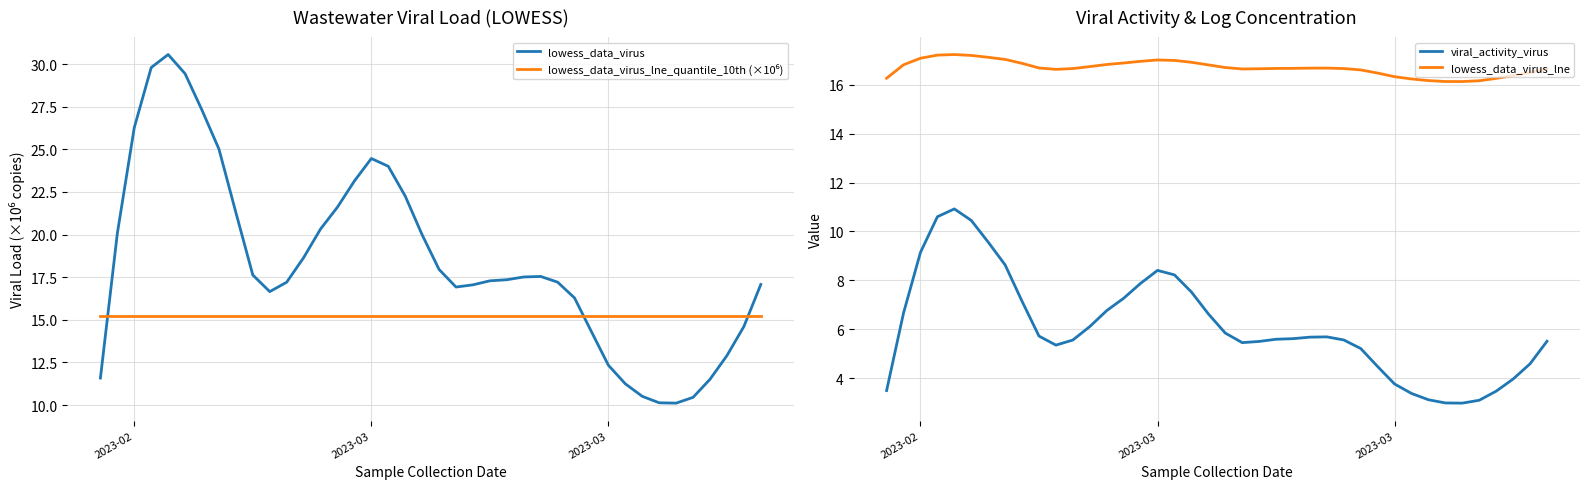

The value of lowess_data_virus at 2023-02 is 6.3. True or false?

False